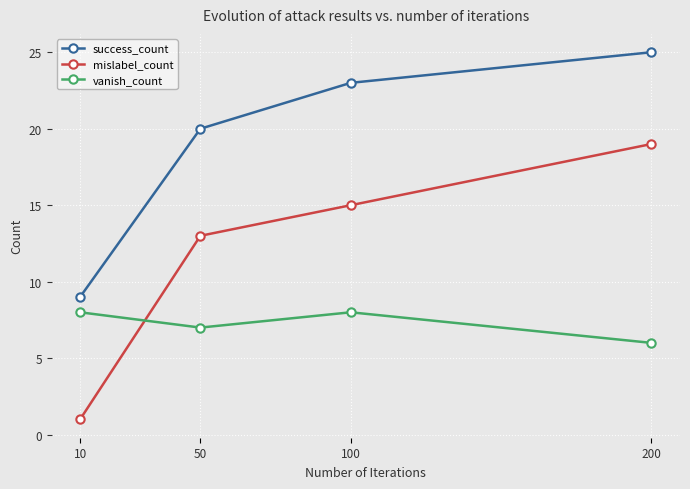

Reading left to right, what are all the values shown in this chart?

success_count: 9	20	23	25
mislabel_count: 1	13	15	19
vanish_count: 8	7	8	6